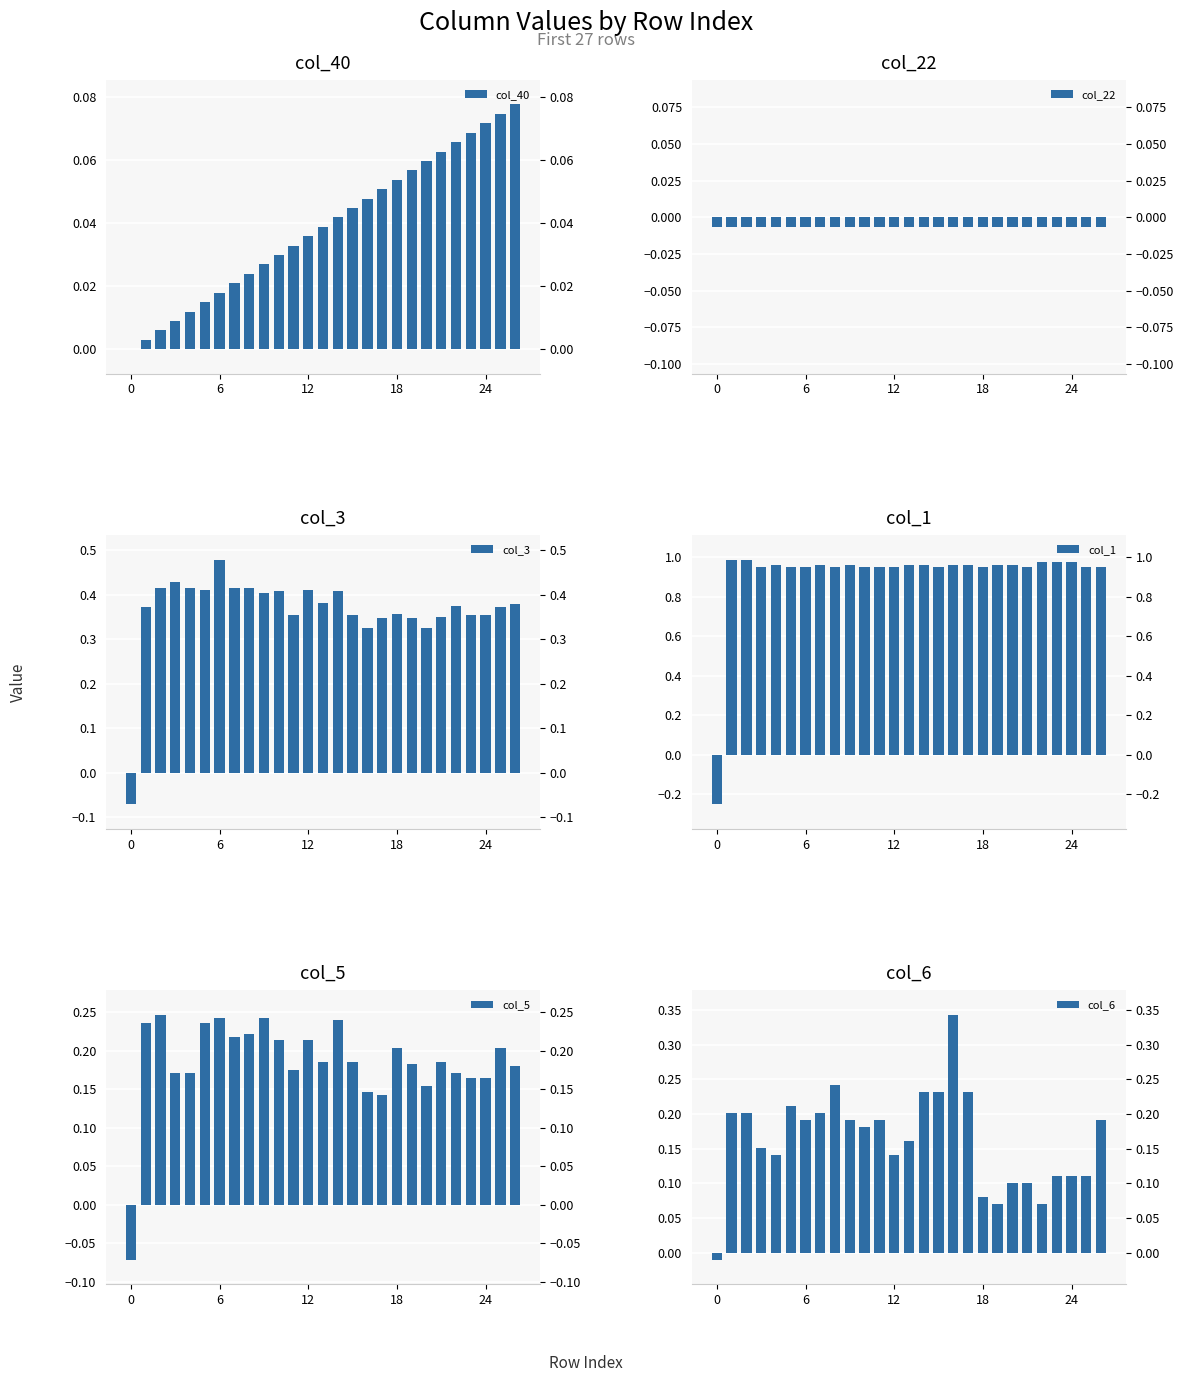

What is the difference between the second highest and second lowest values in the col_40 series?

0.1